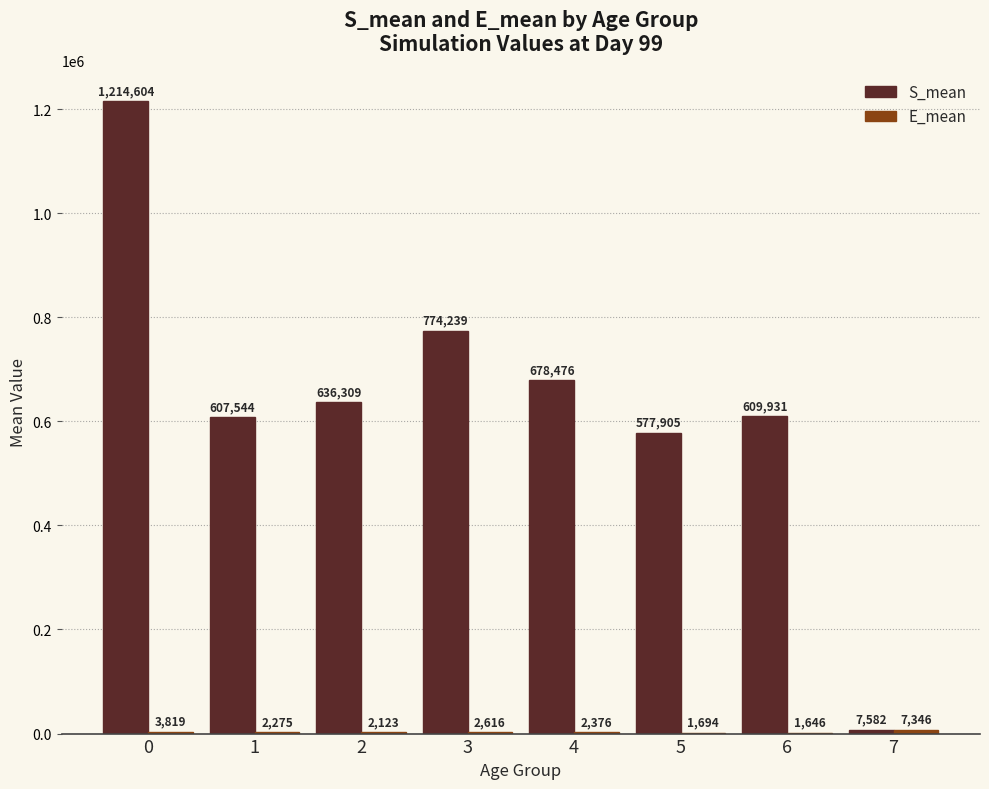

What is the greatest value displayed?

1214604.1